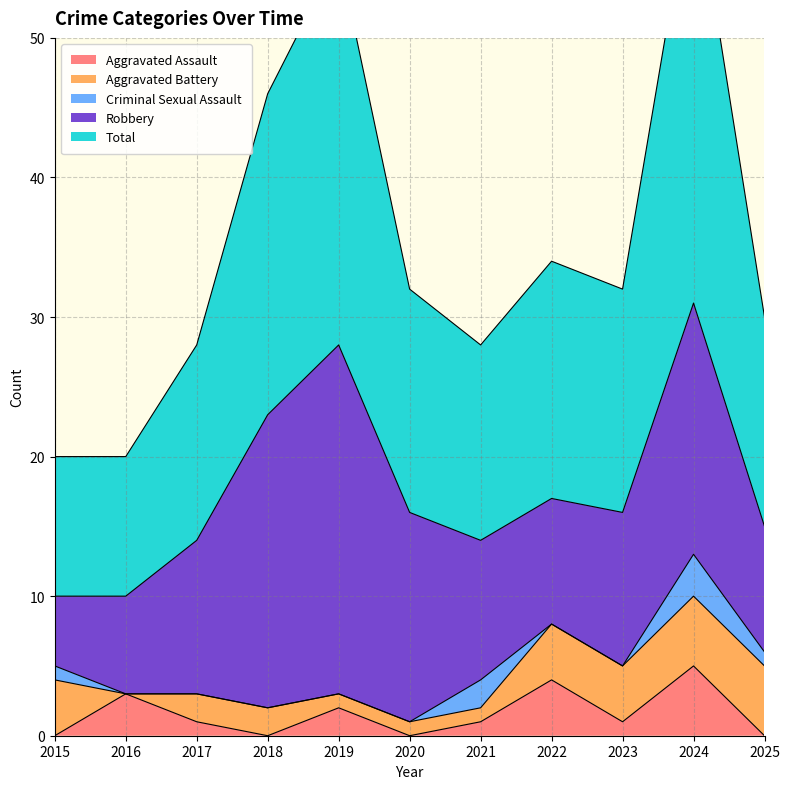

Which series changed the most between 2018 and 2022?

Robbery